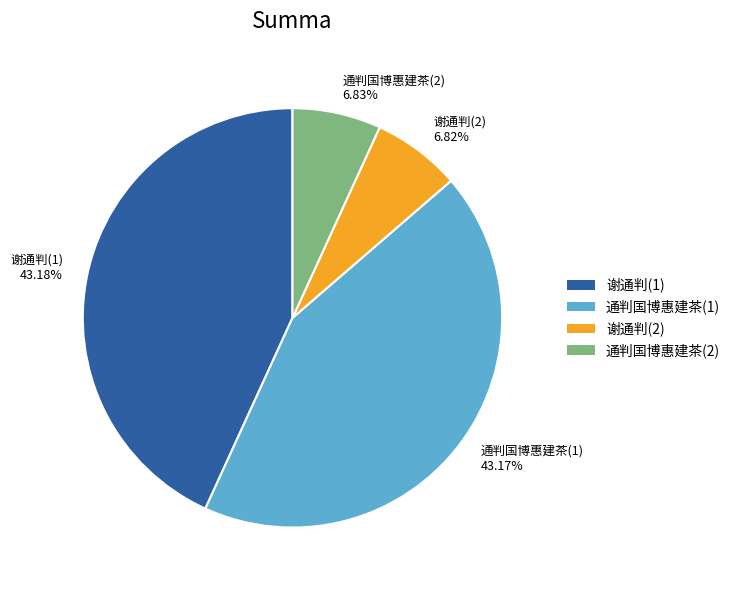

Between 谢通判(1) 43.18% and 通判国博惠建茶(2) 6.83%, which is larger?

谢通判(1) 43.18%